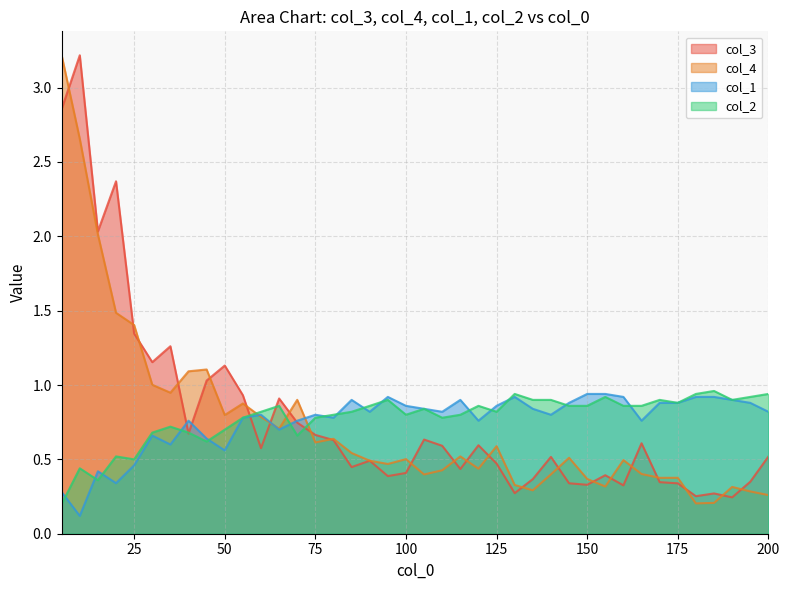

Reading right to left, transcribe all the data shown in this chart.

col_3: 0.5	0.3	0.2	0.3	0.3	0.3	0.3	0.6	0.3	0.4	0.3	0.3	0.5	0.4	0.3	0.5	0.6	0.4	0.6	0.6	0.4	0.4	0.5	0.4	0.6	0.7	0.7	0.9	0.6	0.9	1.1	1.0	0.7	1.3	1.2	1.3	2.4	2.0	3.2	2.9
col_4: 0.3	0.3	0.3	0.2	0.2	0.4	0.4	0.4	0.5	0.3	0.4	0.5	0.4	0.3	0.3	0.6	0.4	0.5	0.4	0.4	0.5	0.5	0.5	0.5	0.6	0.6	0.9	0.7	0.8	0.9	0.8	1.1	1.1	0.9	1.0	1.4	1.5	2.0	2.7	3.2
col_1: 0.8	0.9	0.9	0.9	0.9	0.9	0.9	0.8	0.9	0.9	0.9	0.9	0.8	0.8	0.9	0.9	0.8	0.9	0.8	0.8	0.9	0.9	0.8	0.9	0.8	0.8	0.8	0.7	0.8	0.8	0.6	0.6	0.8	0.6	0.7	0.5	0.3	0.4	0.1	0.3
col_2: 0.9	0.9	0.9	1.0	0.9	0.9	0.9	0.9	0.9	0.9	0.9	0.9	0.9	0.9	0.9	0.8	0.9	0.8	0.8	0.8	0.8	0.9	0.9	0.8	0.8	0.8	0.7	0.9	0.8	0.8	0.7	0.6	0.7	0.7	0.7	0.5	0.5	0.4	0.4	0.2